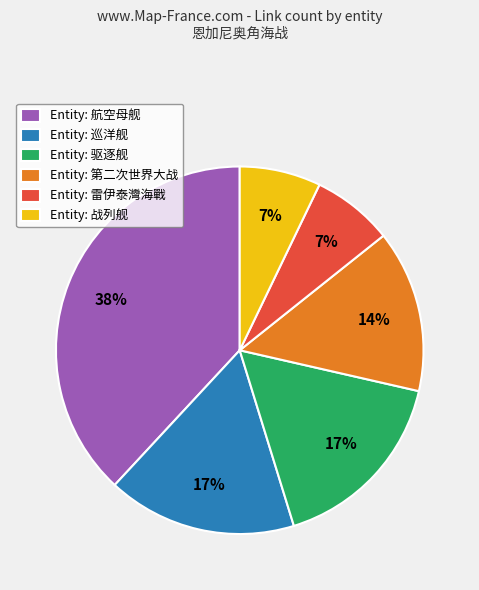

Is there a majority slice in this chart?

No